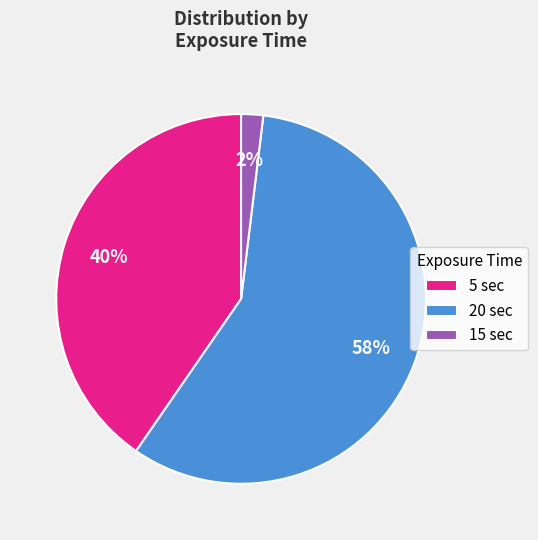

To the nearest percent, what is the combined percentage of 20 and 15?

60%